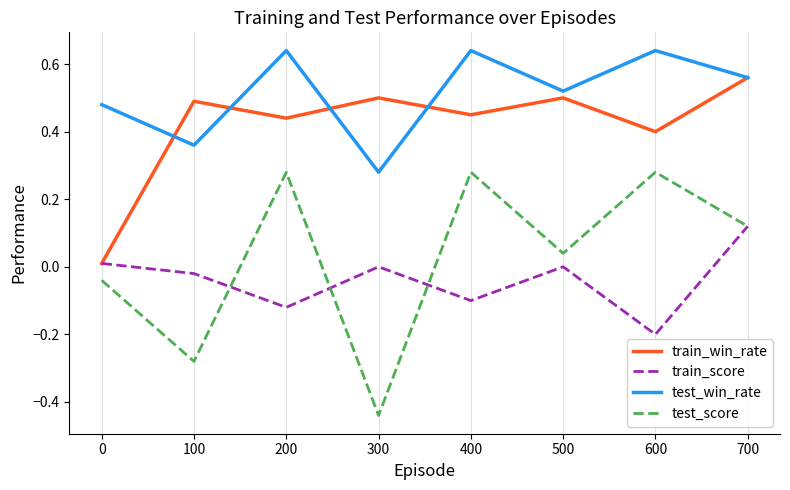

Is it true that test_score equals 0.5 at 200?

False